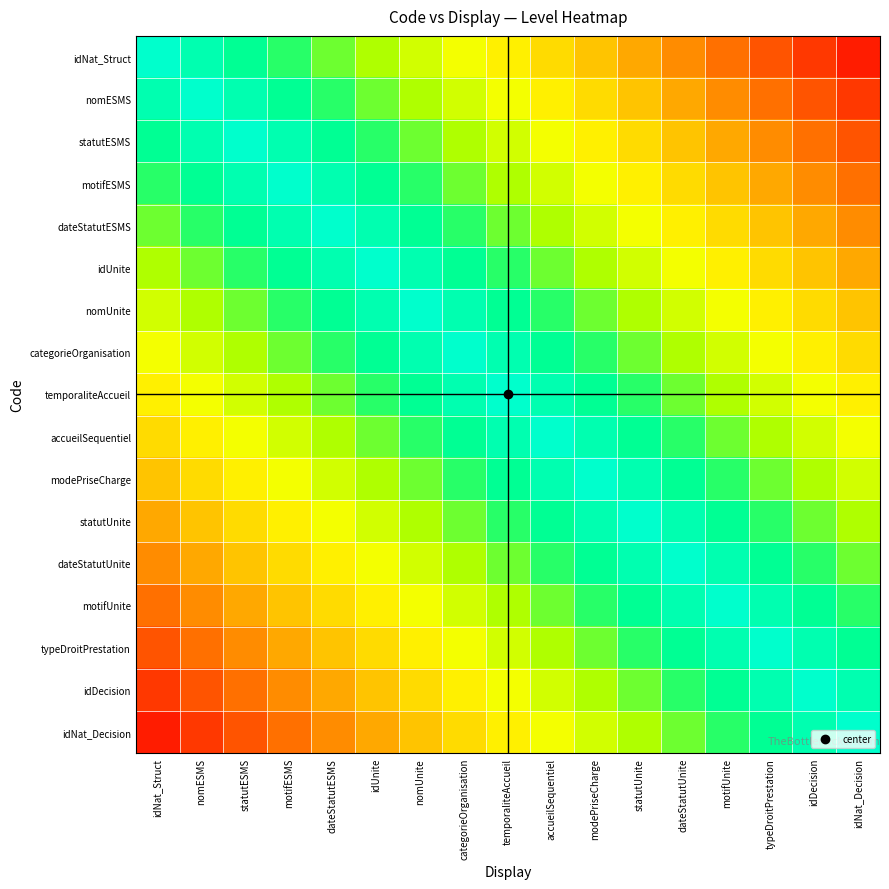

Reading left to right, list all the values displayed in this chart.

idNat_Struct: idNat_Struct=1.0	nomESMS=0.9	statutESMS=0.9	motifESMS=0.8	dateStatutESMS=0.8	idUnite=0.7	nomUnite=0.6	categorieOrganisation=0.6	temporaliteAccueil=0.5	accueilSequentiel=0.5	modePriseCharge=0.4	statutUnite=0.4	dateStatutUnite=0.3	motifUnite=0.2	typeDroitPrestation=0.2	idDecision=0.1	idNat_Decision=0.1
nomESMS: idNat_Struct=0.9	nomESMS=1.0	statutESMS=0.9	motifESMS=0.9	dateStatutESMS=0.8	idUnite=0.8	nomUnite=0.7	categorieOrganisation=0.6	temporaliteAccueil=0.6	accueilSequentiel=0.5	modePriseCharge=0.5	statutUnite=0.4	dateStatutUnite=0.4	motifUnite=0.3	typeDroitPrestation=0.2	idDecision=0.2	idNat_Decision=0.1
statutESMS: idNat_Struct=0.9	nomESMS=0.9	statutESMS=1.0	motifESMS=0.9	dateStatutESMS=0.9	idUnite=0.8	nomUnite=0.8	categorieOrganisation=0.7	temporaliteAccueil=0.6	accueilSequentiel=0.6	modePriseCharge=0.5	statutUnite=0.5	dateStatutUnite=0.4	motifUnite=0.4	typeDroitPrestation=0.3	idDecision=0.2	idNat_Decision=0.2
motifESMS: idNat_Struct=0.8	nomESMS=0.9	statutESMS=0.9	motifESMS=1.0	dateStatutESMS=0.9	idUnite=0.9	nomUnite=0.8	categorieOrganisation=0.8	temporaliteAccueil=0.7	accueilSequentiel=0.6	modePriseCharge=0.6	statutUnite=0.5	dateStatutUnite=0.5	motifUnite=0.4	typeDroitPrestation=0.4	idDecision=0.3	idNat_Decision=0.2
dateStatutESMS: idNat_Struct=0.8	nomESMS=0.8	statutESMS=0.9	motifESMS=0.9	dateStatutESMS=1.0	idUnite=0.9	nomUnite=0.9	categorieOrganisation=0.8	temporaliteAccueil=0.8	accueilSequentiel=0.7	modePriseCharge=0.6	statutUnite=0.6	dateStatutUnite=0.5	motifUnite=0.5	typeDroitPrestation=0.4	idDecision=0.4	idNat_Decision=0.3
idUnite: idNat_Struct=0.7	nomESMS=0.8	statutESMS=0.8	motifESMS=0.9	dateStatutESMS=0.9	idUnite=1.0	nomUnite=0.9	categorieOrganisation=0.9	temporaliteAccueil=0.8	accueilSequentiel=0.8	modePriseCharge=0.7	statutUnite=0.6	dateStatutUnite=0.6	motifUnite=0.5	typeDroitPrestation=0.5	idDecision=0.4	idNat_Decision=0.4
nomUnite: idNat_Struct=0.6	nomESMS=0.7	statutESMS=0.8	motifESMS=0.8	dateStatutESMS=0.9	idUnite=0.9	nomUnite=1.0	categorieOrganisation=0.9	temporaliteAccueil=0.9	accueilSequentiel=0.8	modePriseCharge=0.8	statutUnite=0.7	dateStatutUnite=0.6	motifUnite=0.6	typeDroitPrestation=0.5	idDecision=0.5	idNat_Decision=0.4
categorieOrganisation: idNat_Struct=0.6	nomESMS=0.6	statutESMS=0.7	motifESMS=0.8	dateStatutESMS=0.8	idUnite=0.9	nomUnite=0.9	categorieOrganisation=1.0	temporaliteAccueil=0.9	accueilSequentiel=0.9	modePriseCharge=0.8	statutUnite=0.8	dateStatutUnite=0.7	motifUnite=0.6	typeDroitPrestation=0.6	idDecision=0.5	idNat_Decision=0.5
temporaliteAccueil: idNat_Struct=0.5	nomESMS=0.6	statutESMS=0.6	motifESMS=0.7	dateStatutESMS=0.8	idUnite=0.8	nomUnite=0.9	categorieOrganisation=0.9	temporaliteAccueil=1.0	accueilSequentiel=0.9	modePriseCharge=0.9	statutUnite=0.8	dateStatutUnite=0.8	motifUnite=0.7	typeDroitPrestation=0.6	idDecision=0.6	idNat_Decision=0.5
accueilSequentiel: idNat_Struct=0.5	nomESMS=0.5	statutESMS=0.6	motifESMS=0.6	dateStatutESMS=0.7	idUnite=0.8	nomUnite=0.8	categorieOrganisation=0.9	temporaliteAccueil=0.9	accueilSequentiel=1.0	modePriseCharge=0.9	statutUnite=0.9	dateStatutUnite=0.8	motifUnite=0.8	typeDroitPrestation=0.7	idDecision=0.6	idNat_Decision=0.6
modePriseCharge: idNat_Struct=0.4	nomESMS=0.5	statutESMS=0.5	motifESMS=0.6	dateStatutESMS=0.6	idUnite=0.7	nomUnite=0.8	categorieOrganisation=0.8	temporaliteAccueil=0.9	accueilSequentiel=0.9	modePriseCharge=1.0	statutUnite=0.9	dateStatutUnite=0.9	motifUnite=0.8	typeDroitPrestation=0.8	idDecision=0.7	idNat_Decision=0.6
statutUnite: idNat_Struct=0.4	nomESMS=0.4	statutESMS=0.5	motifESMS=0.5	dateStatutESMS=0.6	idUnite=0.6	nomUnite=0.7	categorieOrganisation=0.8	temporaliteAccueil=0.8	accueilSequentiel=0.9	modePriseCharge=0.9	statutUnite=1.0	dateStatutUnite=0.9	motifUnite=0.9	typeDroitPrestation=0.8	idDecision=0.8	idNat_Decision=0.7
dateStatutUnite: idNat_Struct=0.3	nomESMS=0.4	statutESMS=0.4	motifESMS=0.5	dateStatutESMS=0.5	idUnite=0.6	nomUnite=0.6	categorieOrganisation=0.7	temporaliteAccueil=0.8	accueilSequentiel=0.8	modePriseCharge=0.9	statutUnite=0.9	dateStatutUnite=1.0	motifUnite=0.9	typeDroitPrestation=0.9	idDecision=0.8	idNat_Decision=0.8
motifUnite: idNat_Struct=0.2	nomESMS=0.3	statutESMS=0.4	motifESMS=0.4	dateStatutESMS=0.5	idUnite=0.5	nomUnite=0.6	categorieOrganisation=0.6	temporaliteAccueil=0.7	accueilSequentiel=0.8	modePriseCharge=0.8	statutUnite=0.9	dateStatutUnite=0.9	motifUnite=1.0	typeDroitPrestation=0.9	idDecision=0.9	idNat_Decision=0.8
typeDroitPrestation: idNat_Struct=0.2	nomESMS=0.2	statutESMS=0.3	motifESMS=0.4	dateStatutESMS=0.4	idUnite=0.5	nomUnite=0.5	categorieOrganisation=0.6	temporaliteAccueil=0.6	accueilSequentiel=0.7	modePriseCharge=0.8	statutUnite=0.8	dateStatutUnite=0.9	motifUnite=0.9	typeDroitPrestation=1.0	idDecision=0.9	idNat_Decision=0.9
idDecision: idNat_Struct=0.1	nomESMS=0.2	statutESMS=0.2	motifESMS=0.3	dateStatutESMS=0.4	idUnite=0.4	nomUnite=0.5	categorieOrganisation=0.5	temporaliteAccueil=0.6	accueilSequentiel=0.6	modePriseCharge=0.7	statutUnite=0.8	dateStatutUnite=0.8	motifUnite=0.9	typeDroitPrestation=0.9	idDecision=1.0	idNat_Decision=0.9
idNat_Decision: idNat_Struct=0.1	nomESMS=0.1	statutESMS=0.2	motifESMS=0.2	dateStatutESMS=0.3	idUnite=0.4	nomUnite=0.4	categorieOrganisation=0.5	temporaliteAccueil=0.5	accueilSequentiel=0.6	modePriseCharge=0.6	statutUnite=0.7	dateStatutUnite=0.8	motifUnite=0.8	typeDroitPrestation=0.9	idDecision=0.9	idNat_Decision=1.0